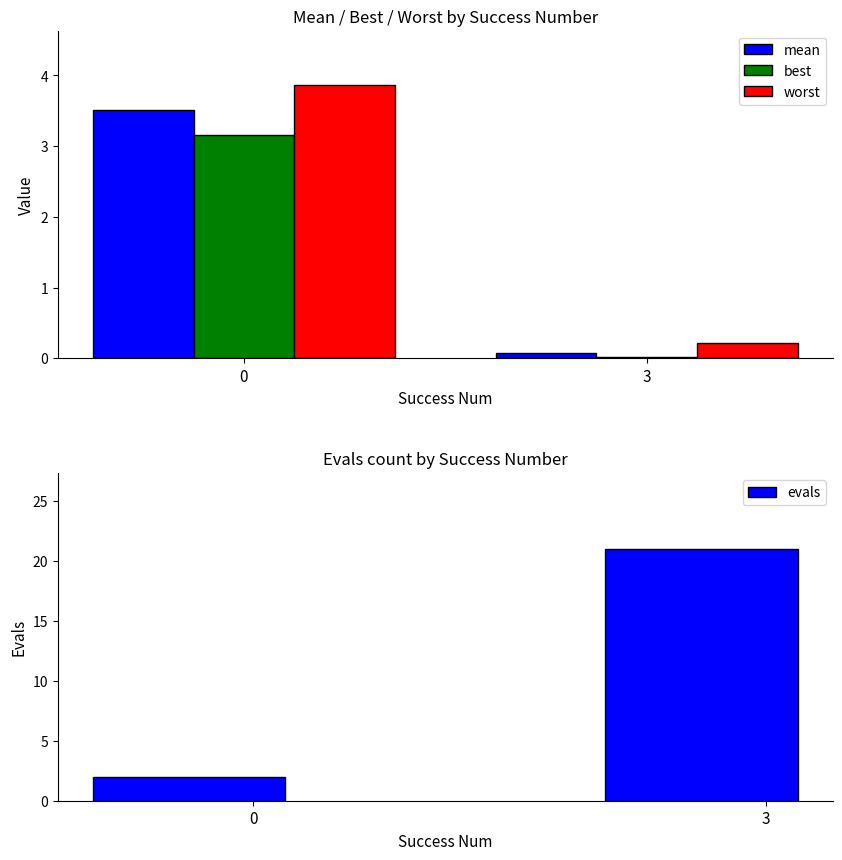

How many values in the evals series are below 21?

1